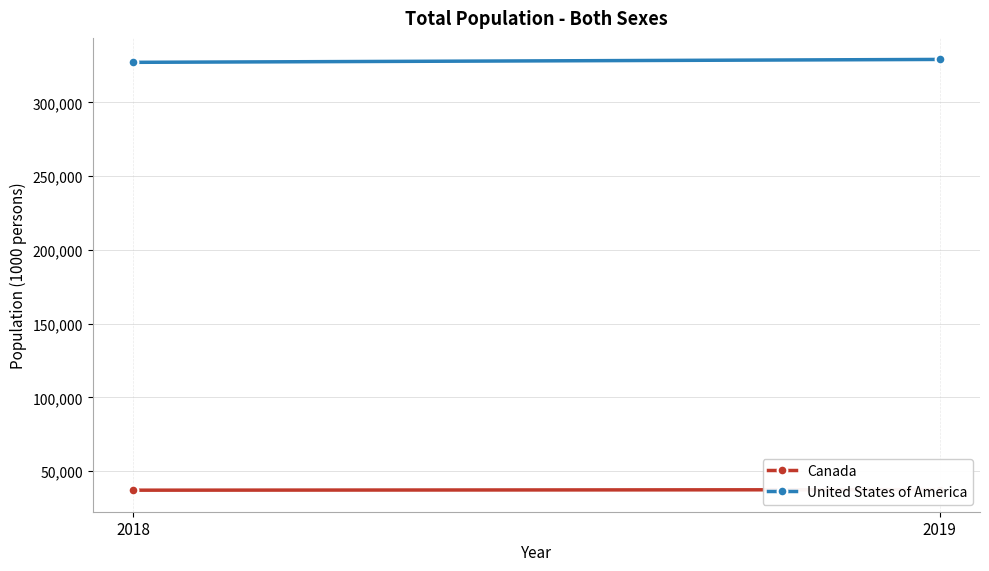

What is the value of the Canada point at the 1st from the left?

37075.0